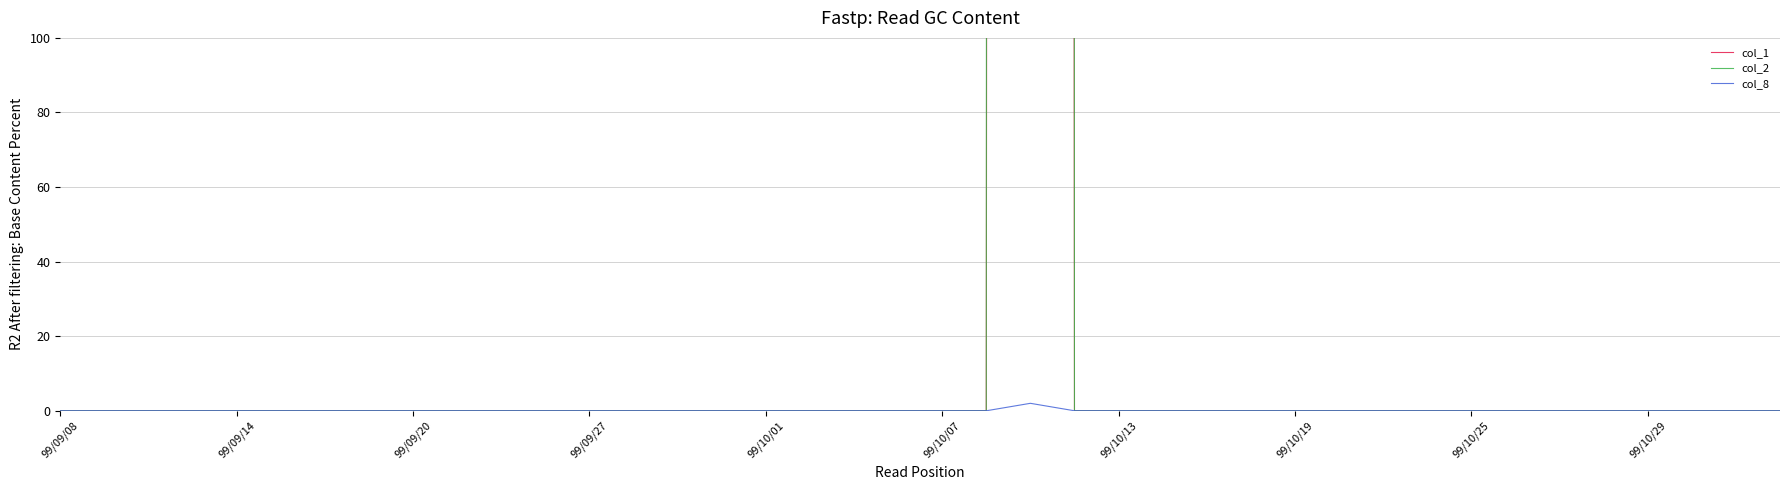

Which category has the lowest value in the col_8 series?

99/09/08